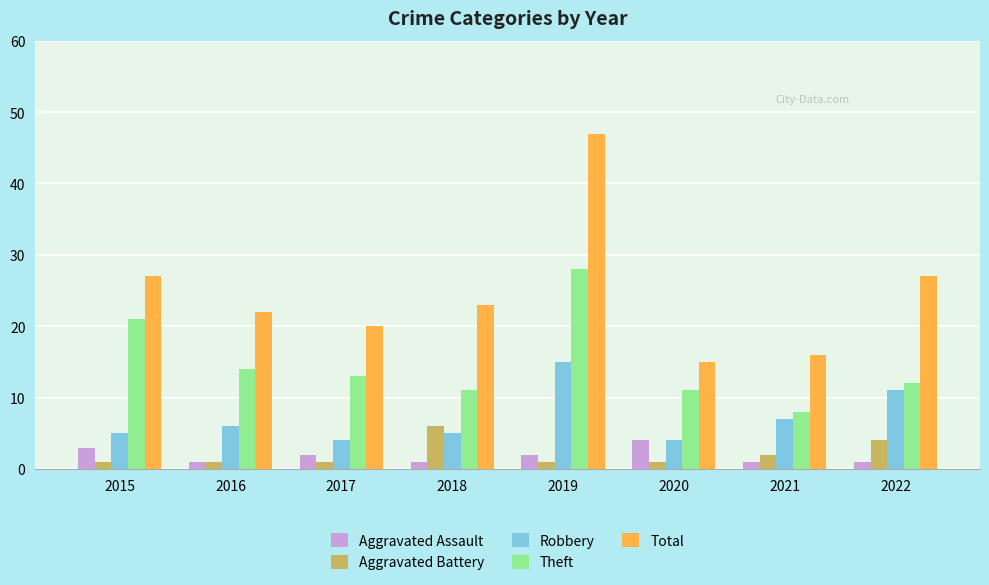

What is the value of the Aggravated Battery bar at the 5th from the left?

1